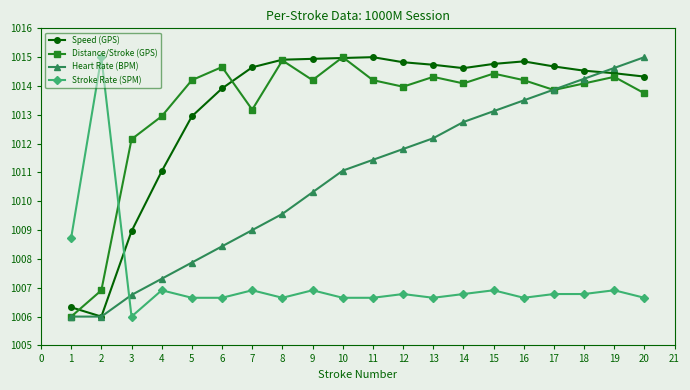

True or false: Stroke Rate (SPM) has a value of 401.8 at 11.

False